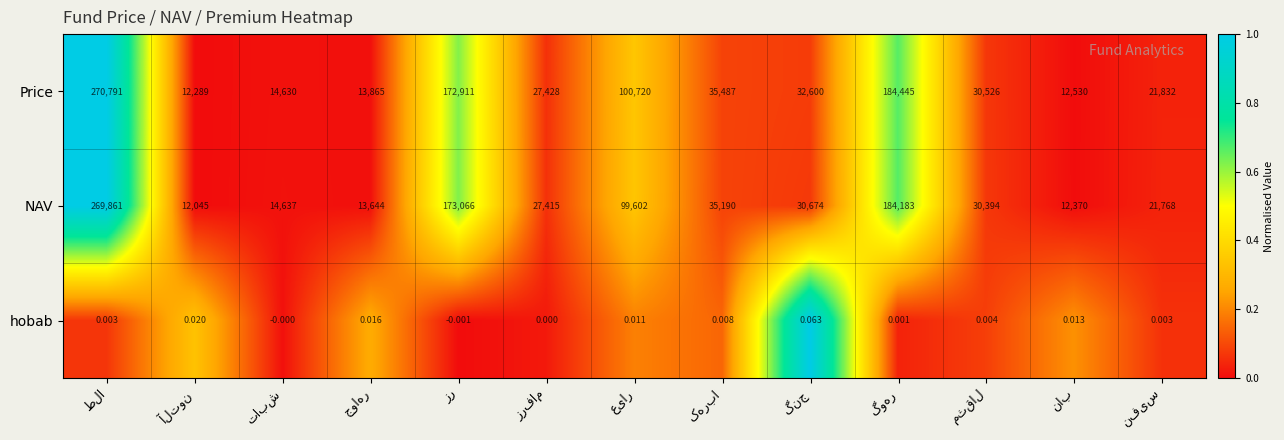

Which series has the largest total across all categories?

Price